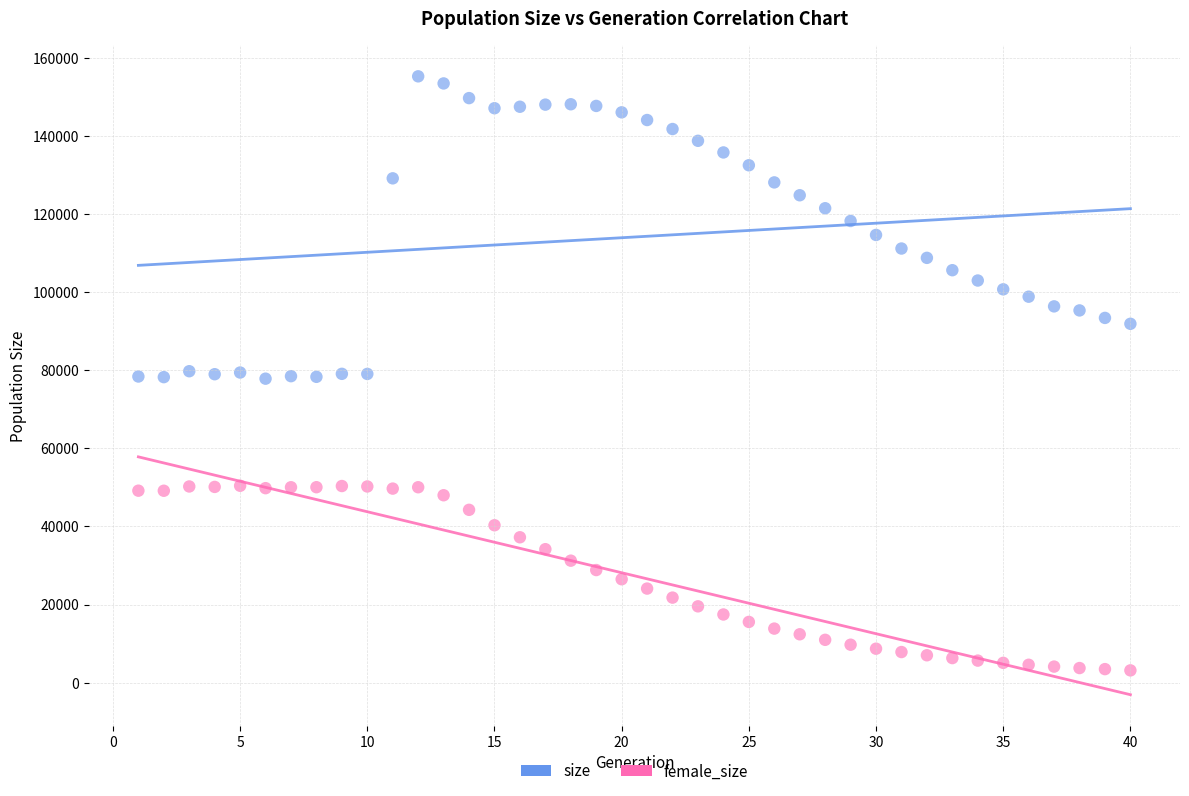

Which series has the widest spread of Y values?

size